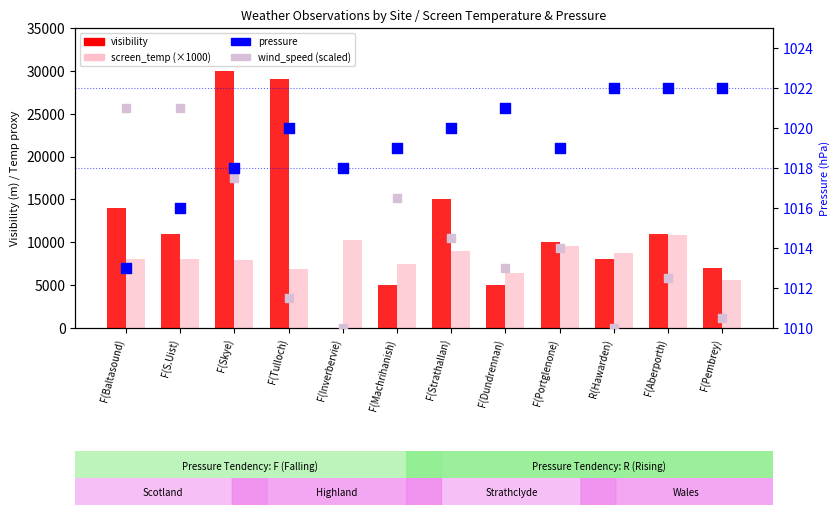

What is the total value across all series at F(Tulloch)?

37931.5